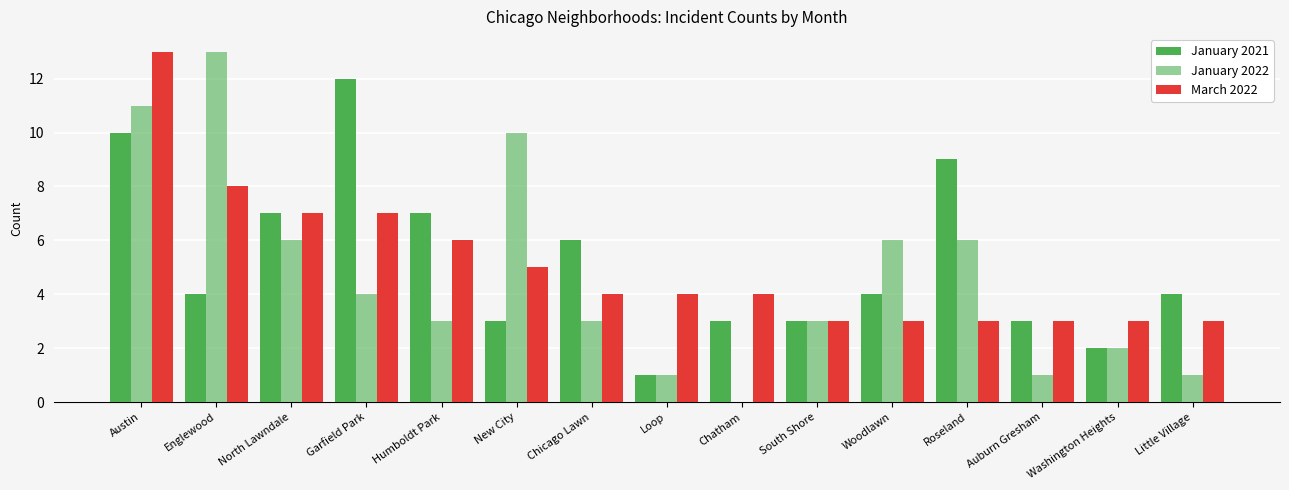

Where does the January 2021 series first go above 4?

Austin